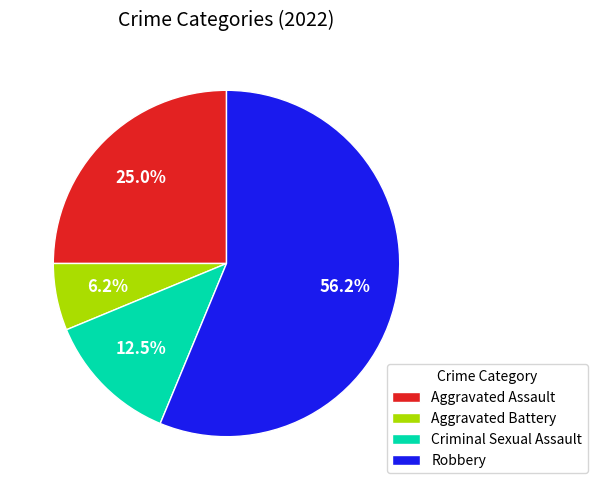

To the nearest percent, what is the average slice percentage?

25%